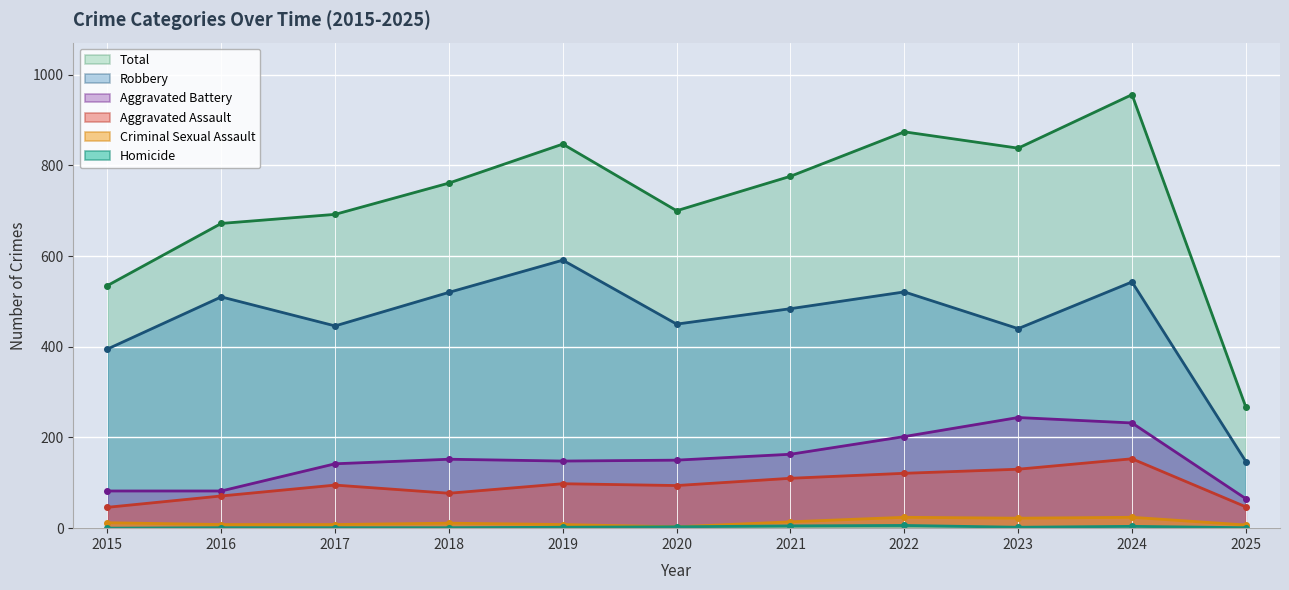

Which series changed the most between 2018 and 2020?

Robbery